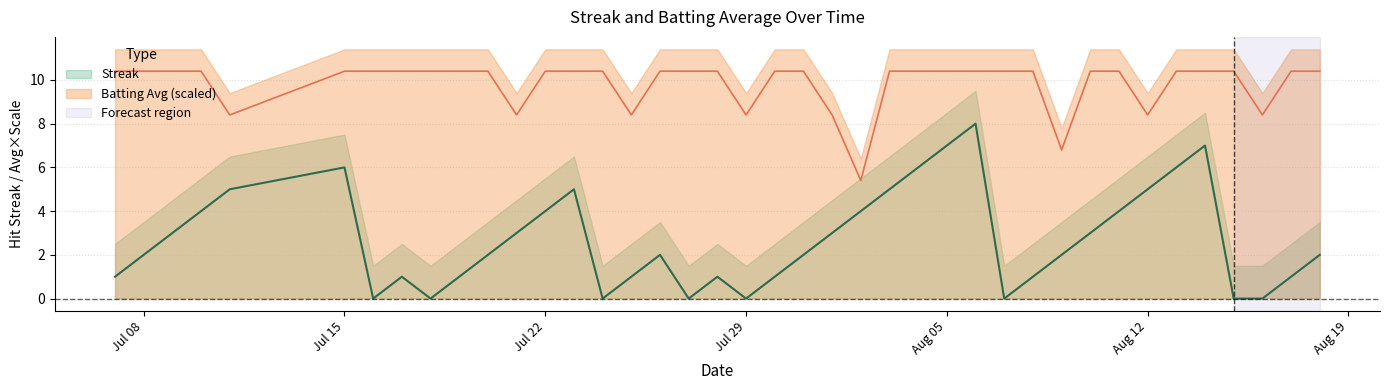

Between 2010-07-17 and 2010-07-29, which is larger?

2010-07-17